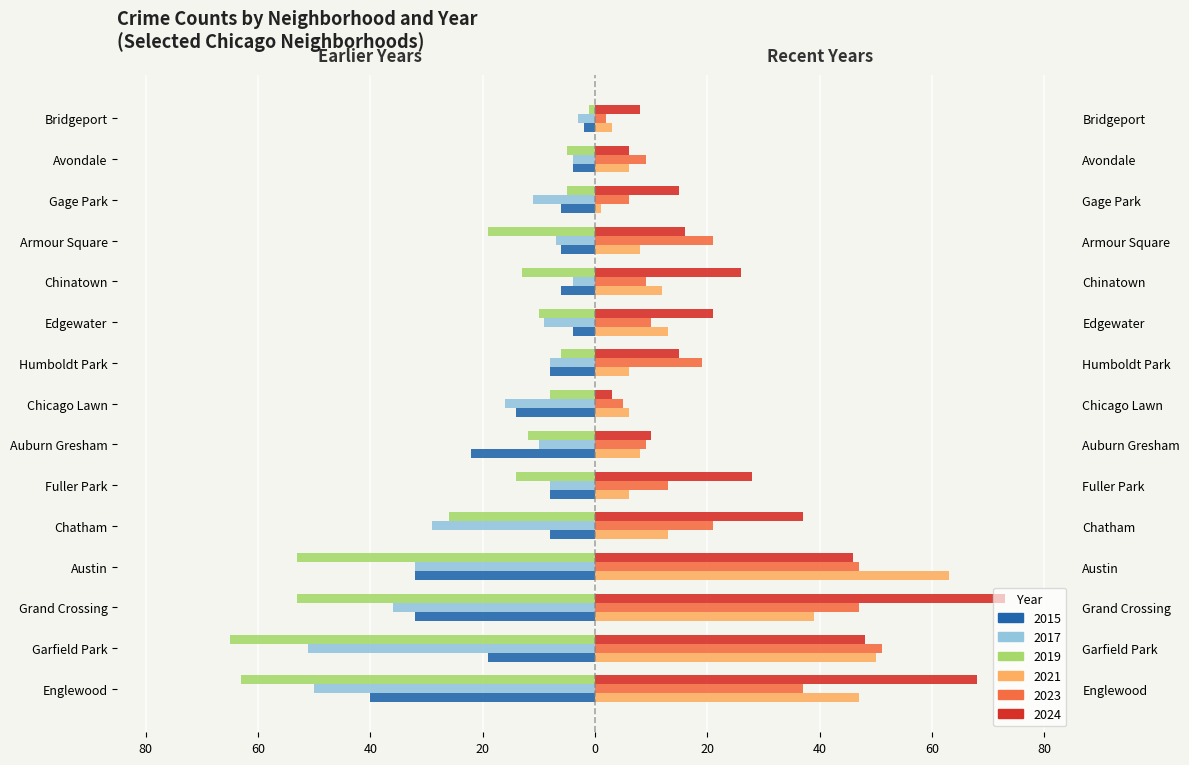

What is the difference between the maximum and minimum values in the 2017 series?

48